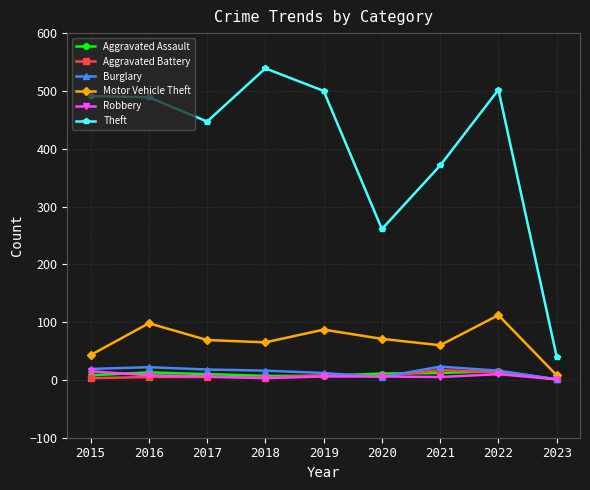

How many data points in Aggravated Assault are less than 10?

4